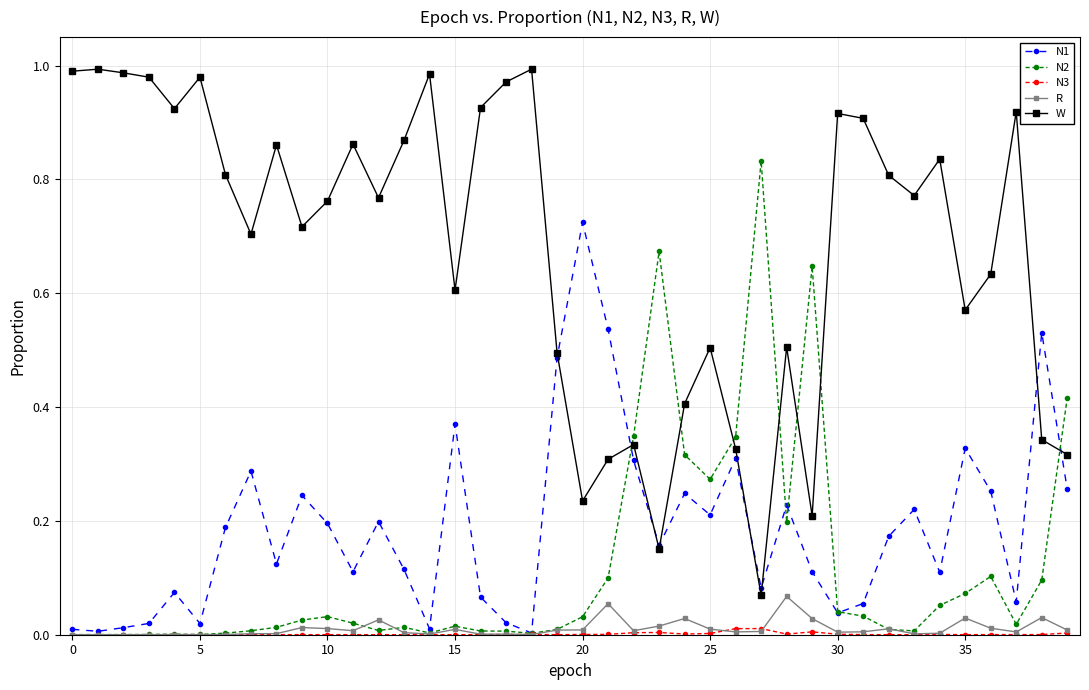

After their last crossing, which series has the higher values: N2 or W?

N2